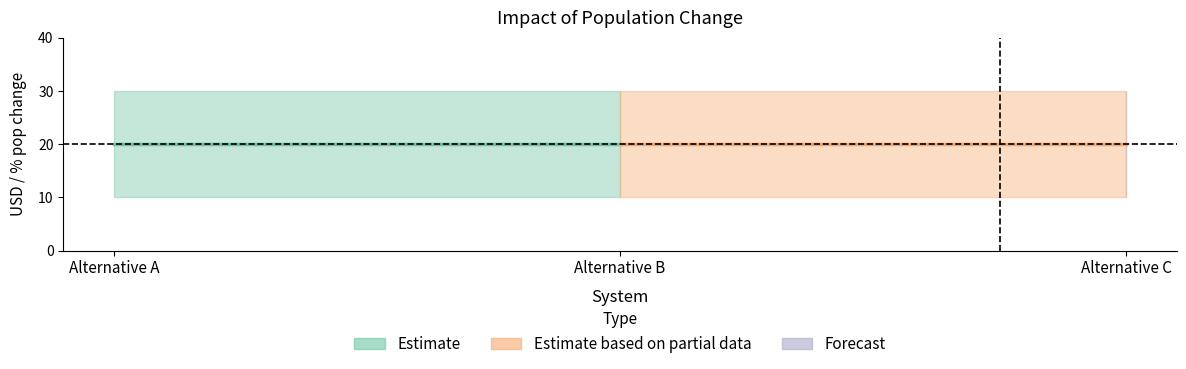

What is the spread (max minus min) of values at Alternative B?

20